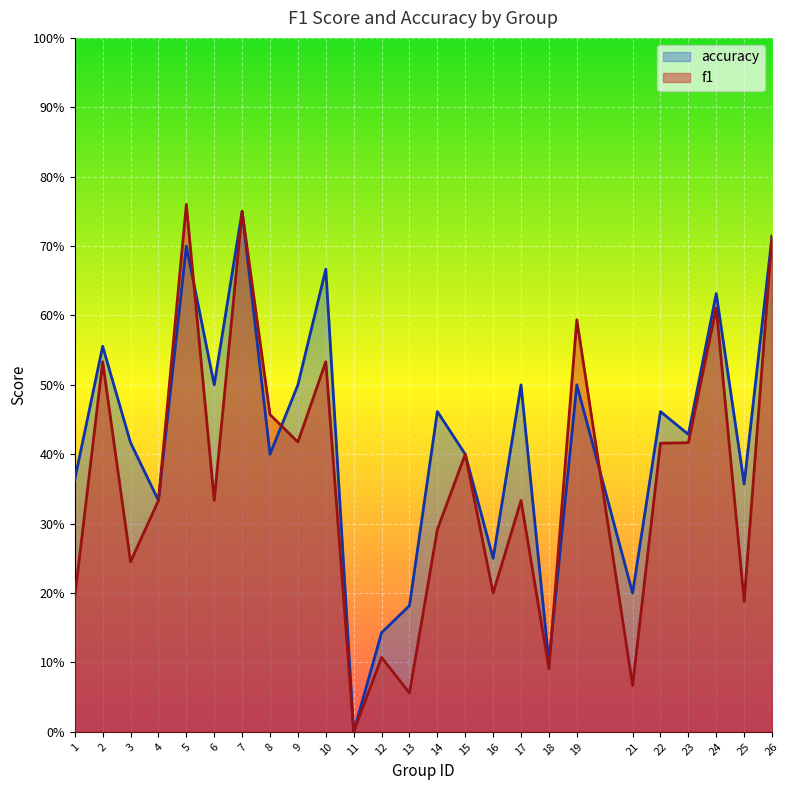

At which category is the sum across all series the highest?

7